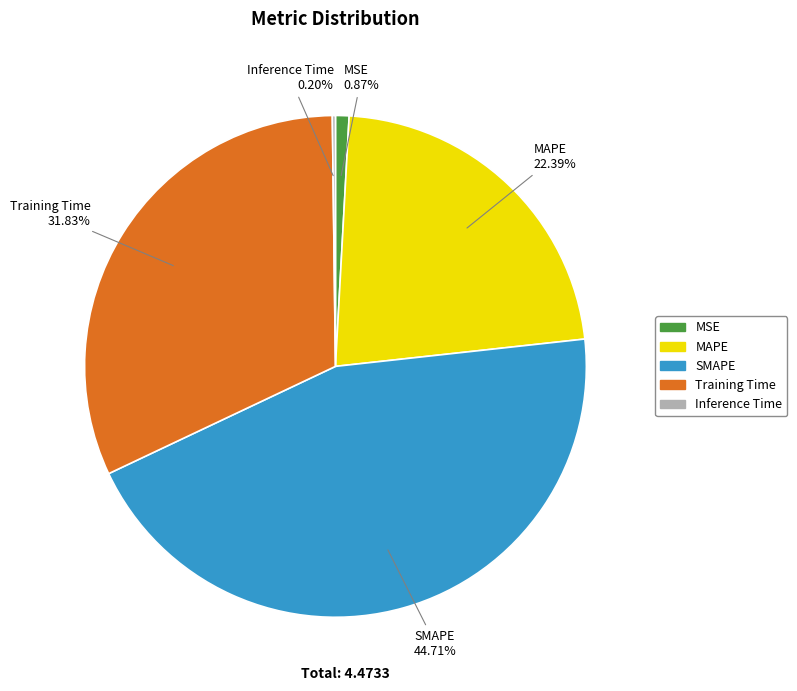

Does any single category account for the majority?

No